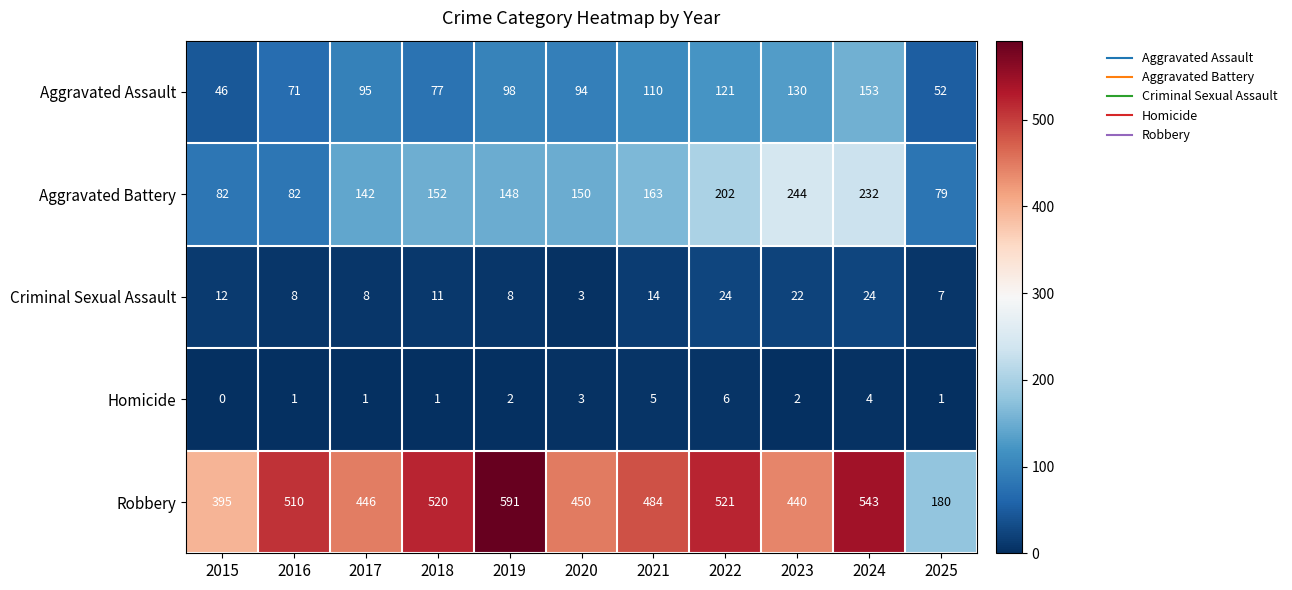

What is the sum of the Aggravated Battery values at 2015 and 2018?

234